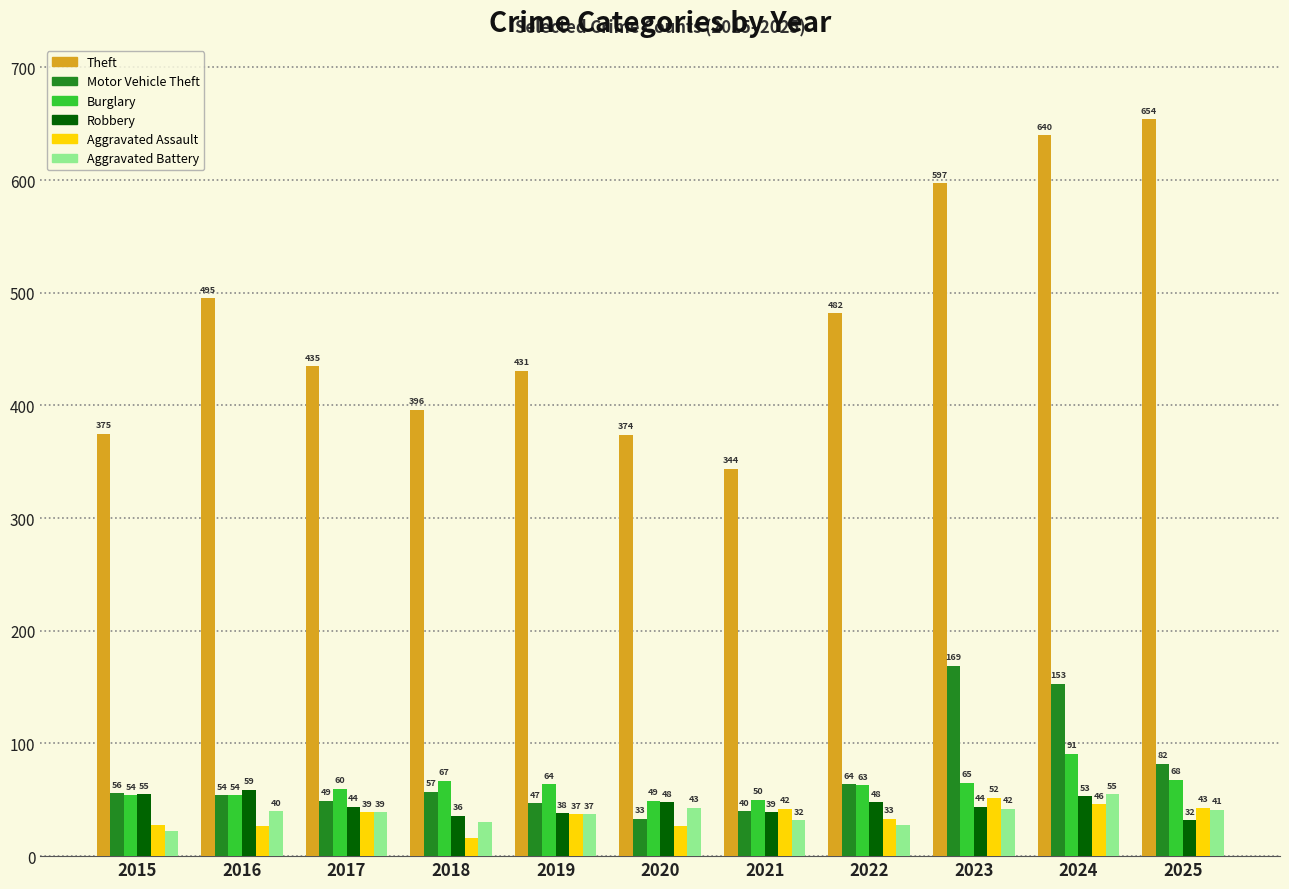

How many categories are shown in the chart?

11